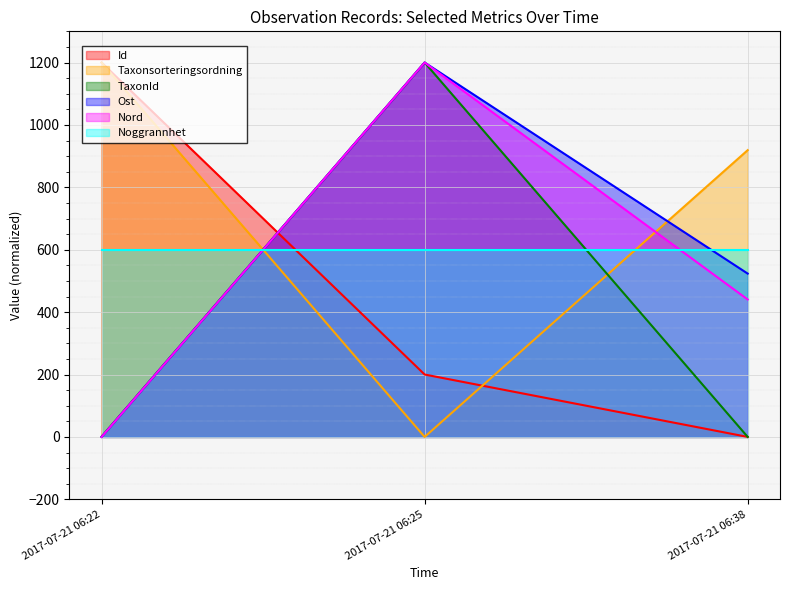

Count the number of data series in this chart.

6